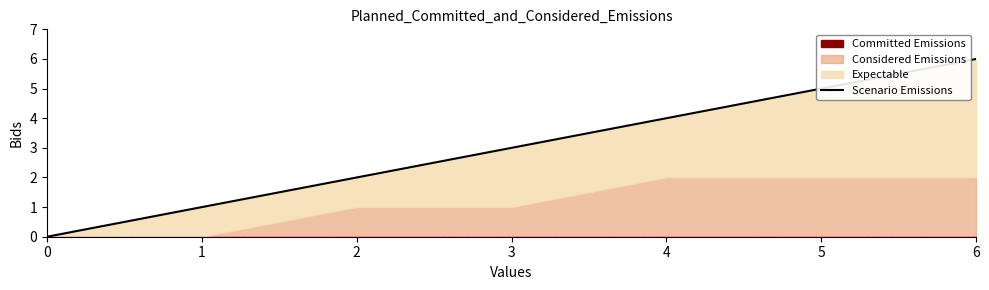

How many values are above zero?

7